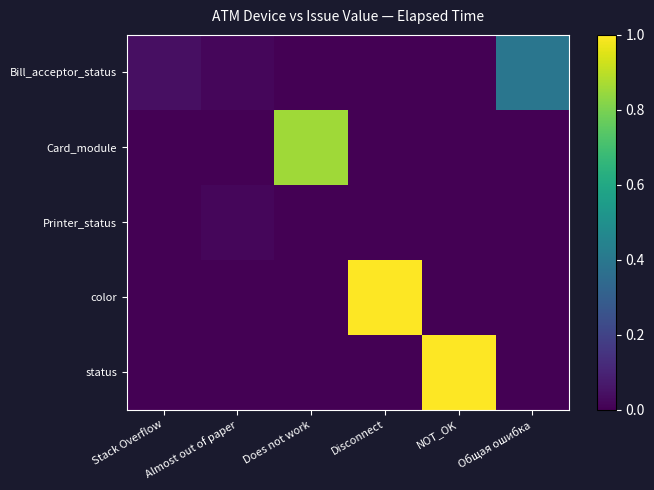

What is the difference between the highest and lowest values at NOT_OK?

1.0